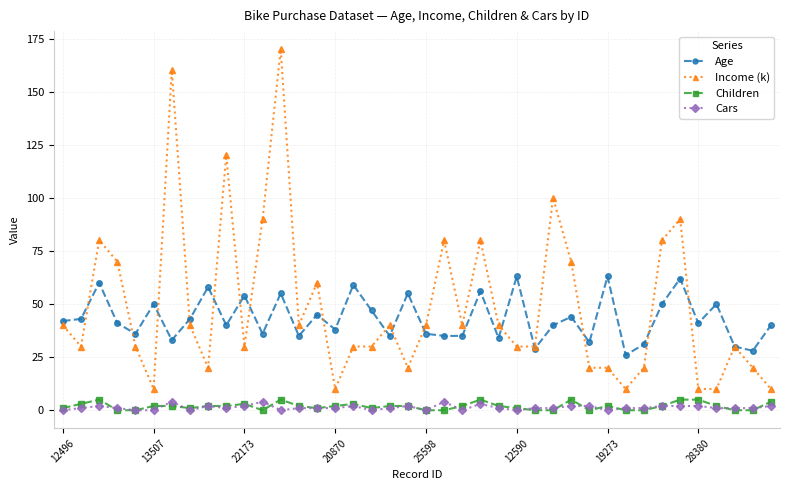

True or false: Age has more than 1 interior local peaks.

True